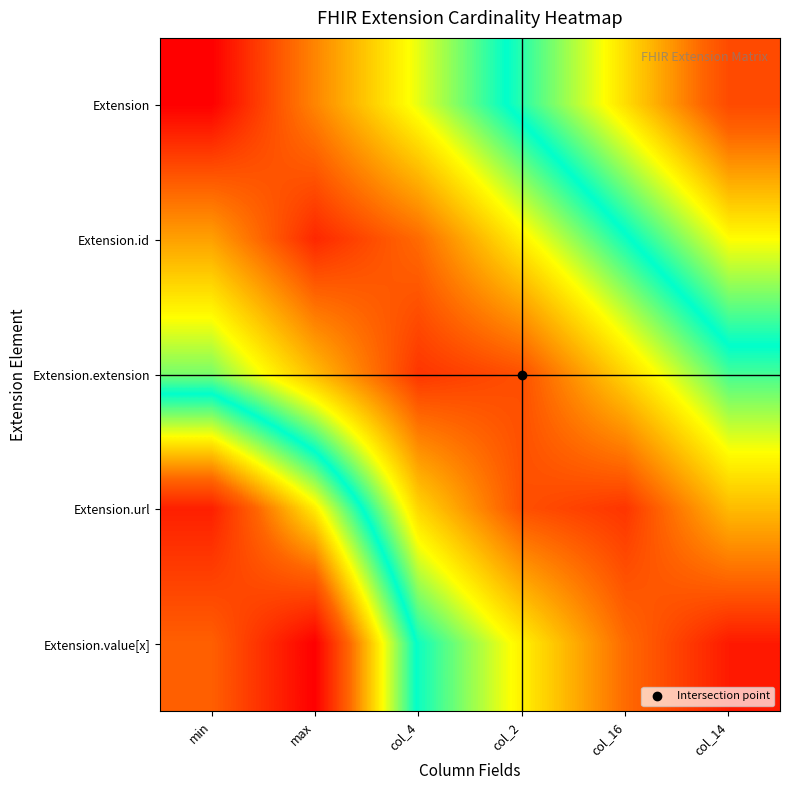

Reading left to right, list all the values displayed in this chart.

Extension: min=0.0	max=0.2	col_4=0.3	col_2=0.5	col_16=0.7	col_14=0.8
Extension.id: min=0.2	max=0.1	col_4=0.1	col_2=0.3	col_16=0.5	col_14=0.6
Extension.extension: min=0.4	max=0.2	col_4=0.1	col_2=0.1	col_16=0.3	col_14=0.4
Extension.url: min=0.9	max=0.7	col_4=0.3	col_2=0.1	col_16=0.1	col_14=0.2
Extension.value[x]: min=0.8	max=1.0	col_4=0.5	col_2=0.3	col_16=0.1	col_14=0.0